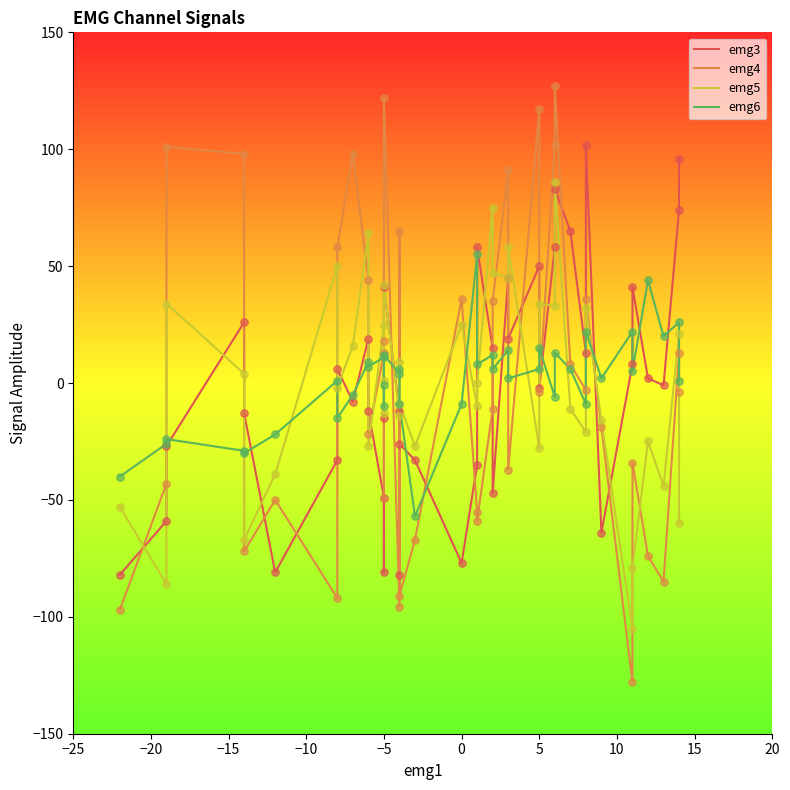

Which series has the largest total across all categories?

emg6